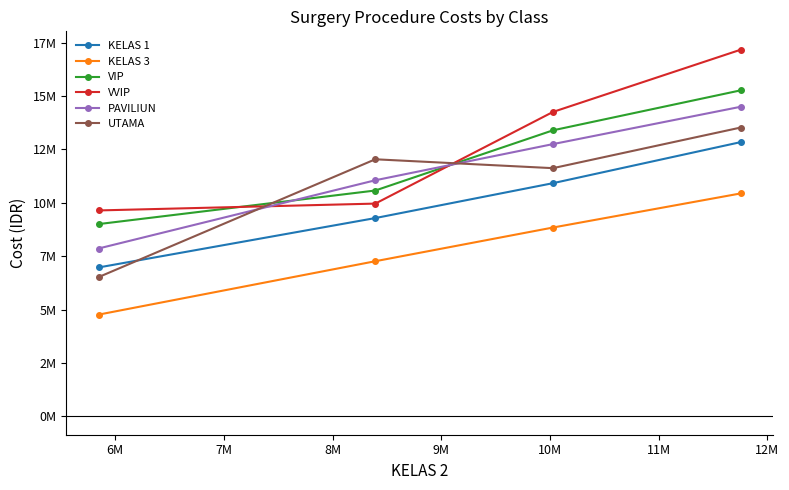

What are all the series names shown in the legend?

KELAS 1, KELAS 3, VIP, VVIP, PAVILIUN, UTAMA